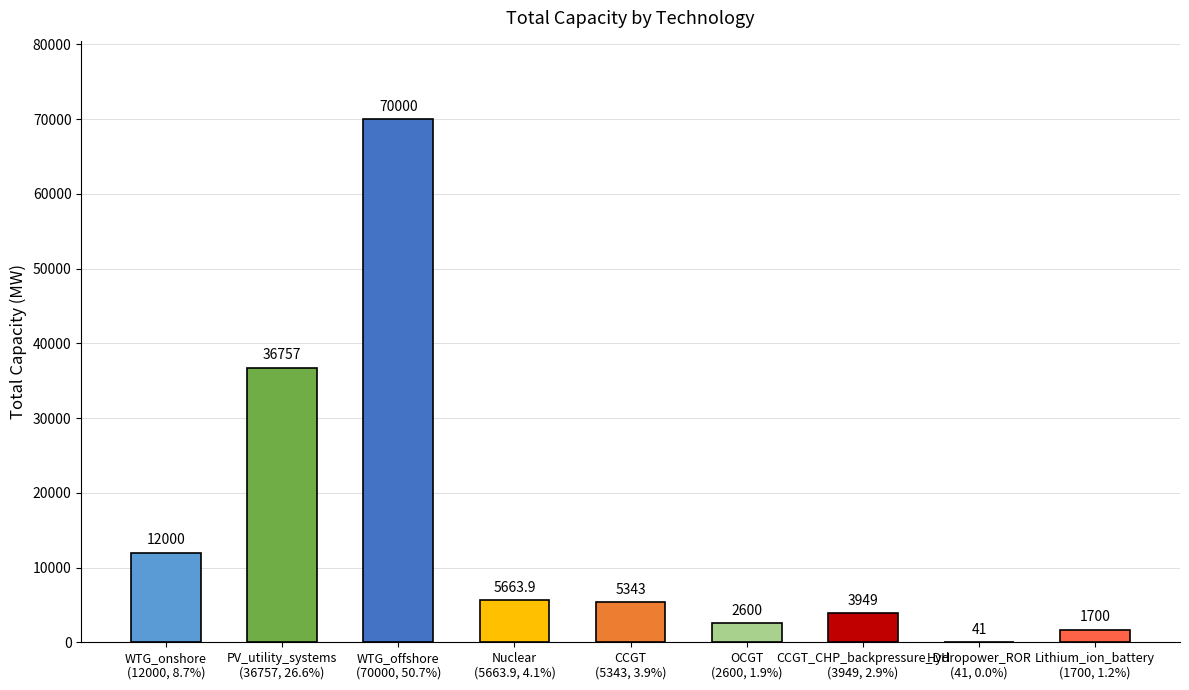

How many categories are shown in the chart?

9